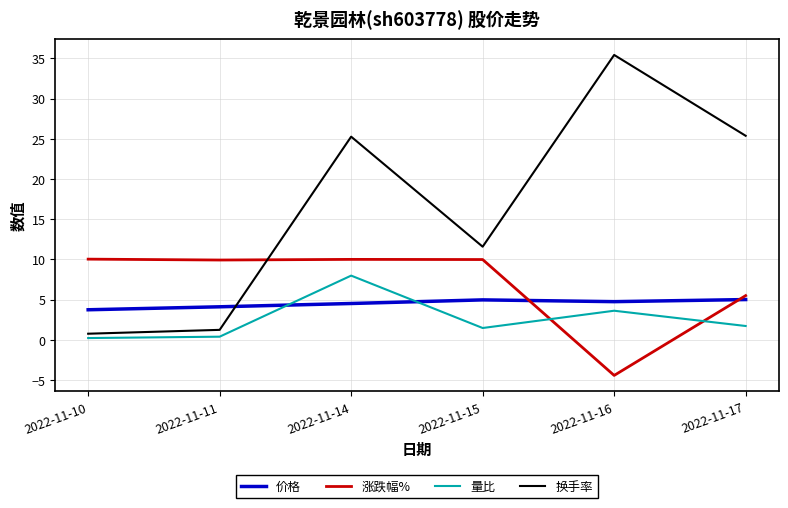

The 价格 series shows 6.1 at 2022-11-10. True or false?

False